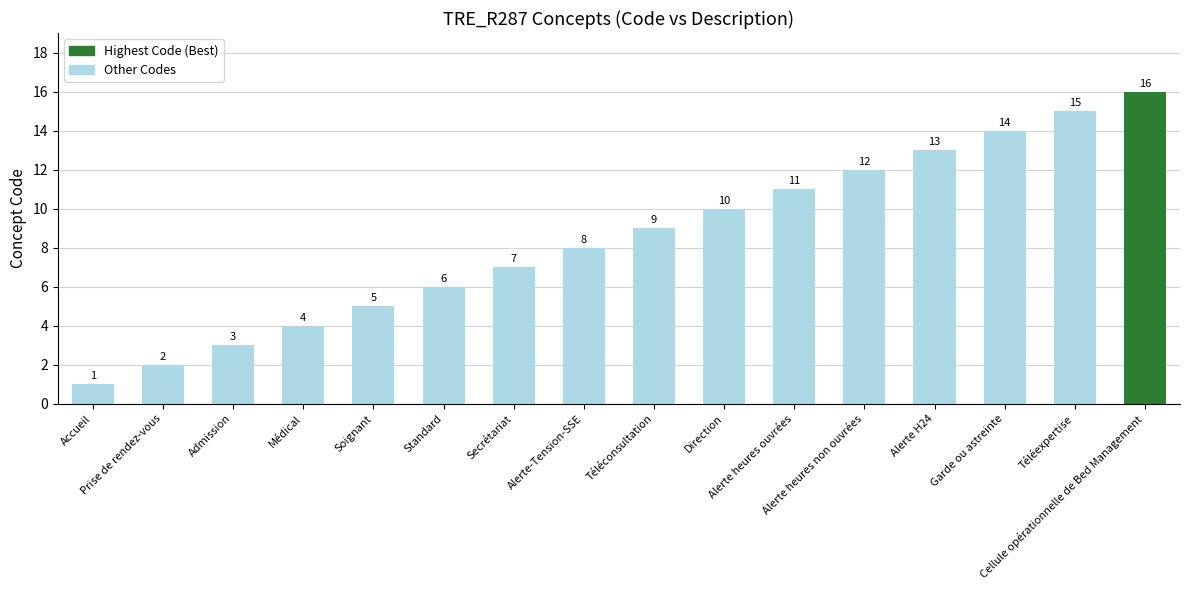

What is the ratio of the value at Alerte heures ouvrées to the value at Admission?

3.7